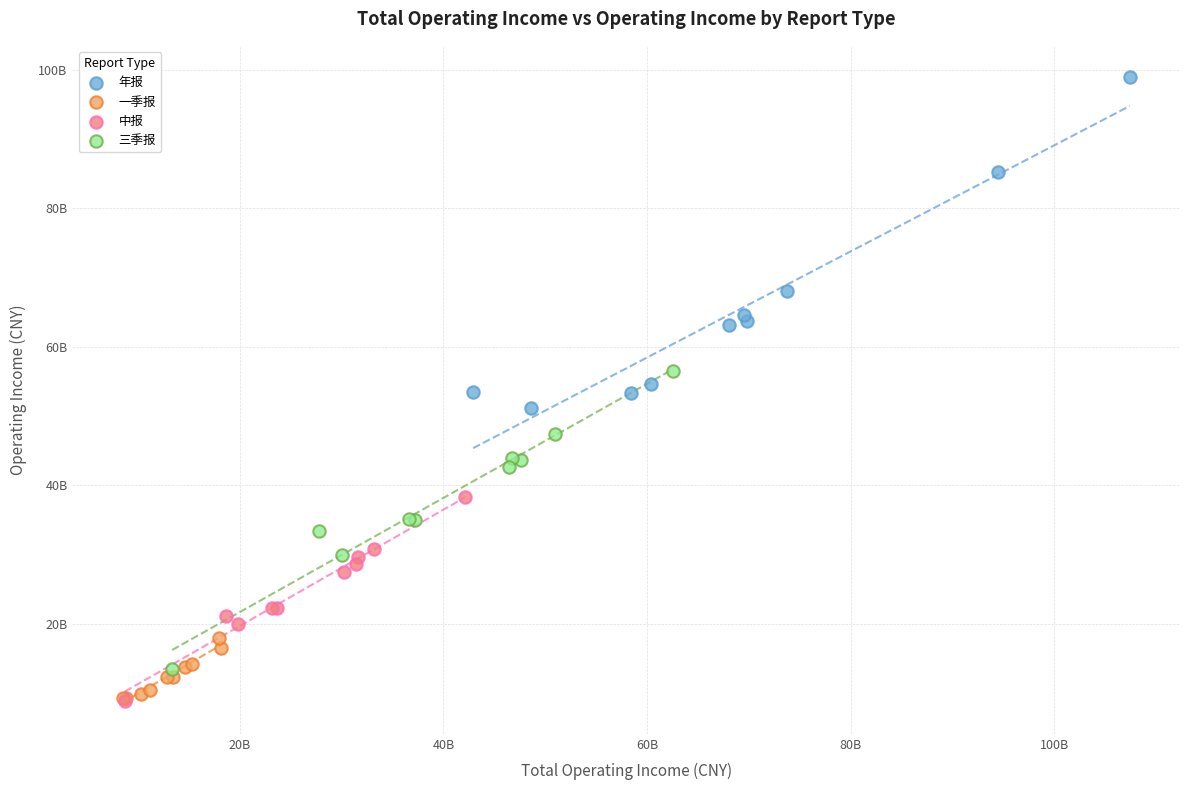

What are all the series names shown in the legend?

年报, 一季报, 中报, 三季报